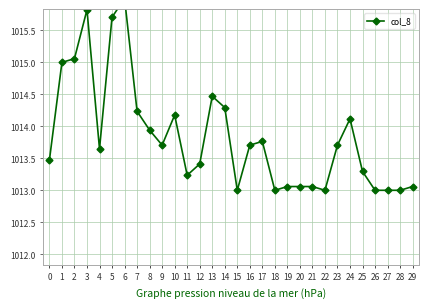

Count the number of values greater than 1013.

24